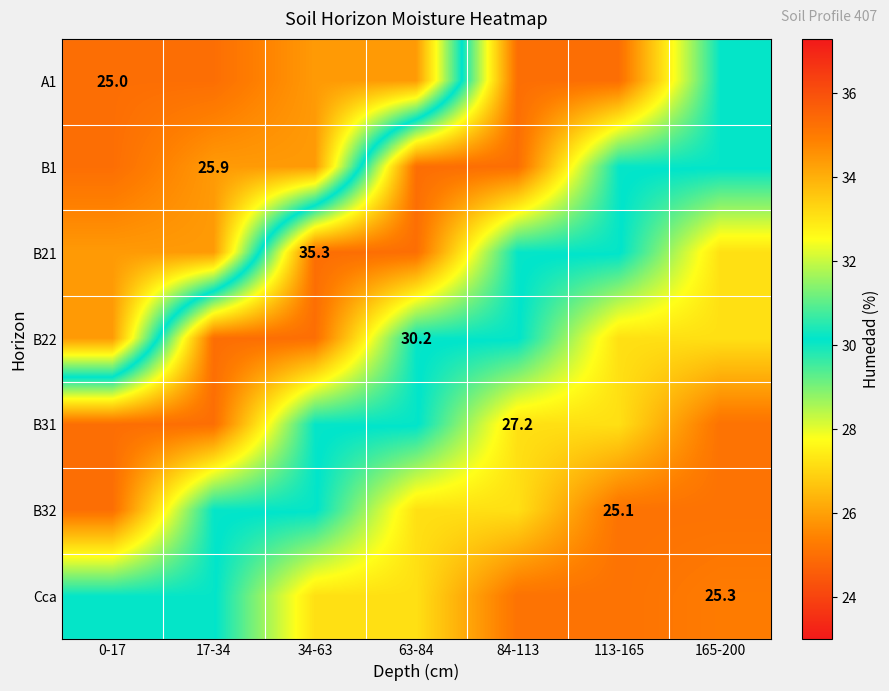

The value of B22 at 63-84 is 30.2. True or false?

True